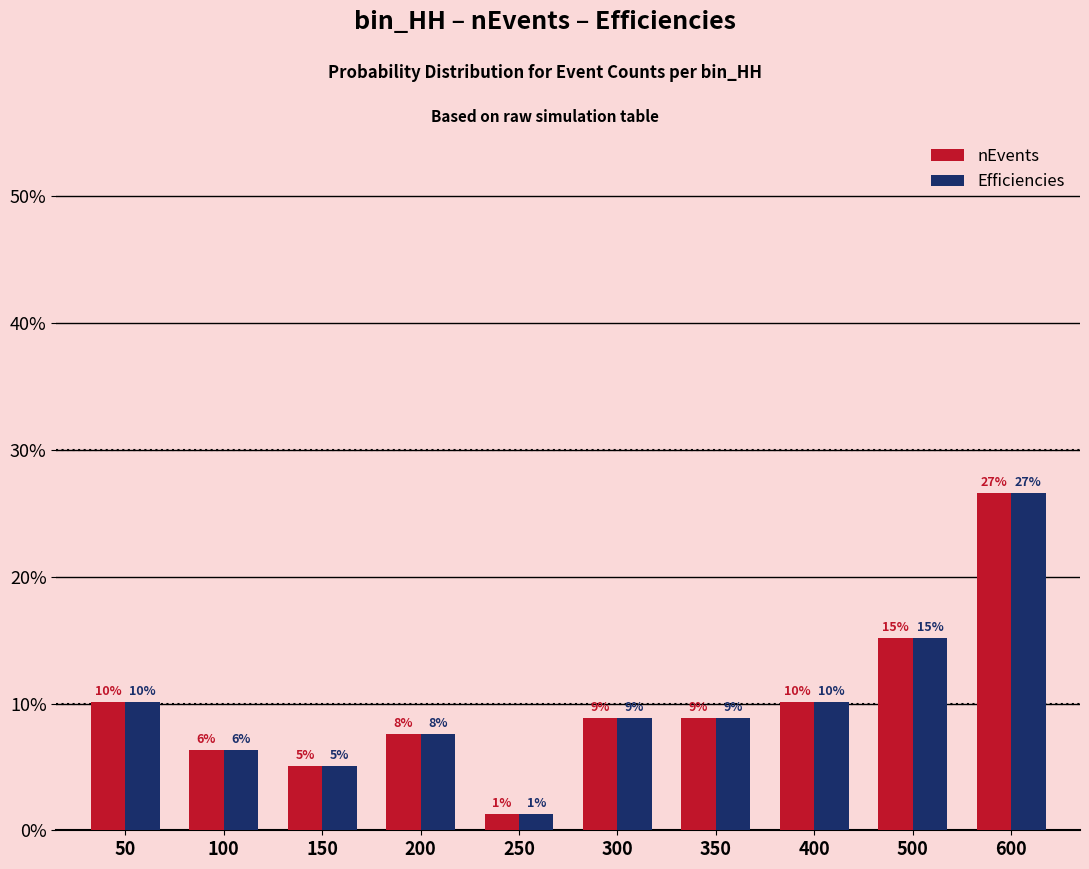

Reading right to left, what are all the values shown in this chart?

nEvents: 600=0.3	500=0.2	400=0.1	350=0.1	300=0.1	250=0.0	200=0.1	150=0.1	100=0.1	50=0.1
Efficiencies: 600=0.3	500=0.2	400=0.1	350=0.1	300=0.1	250=0.0	200=0.1	150=0.1	100=0.1	50=0.1